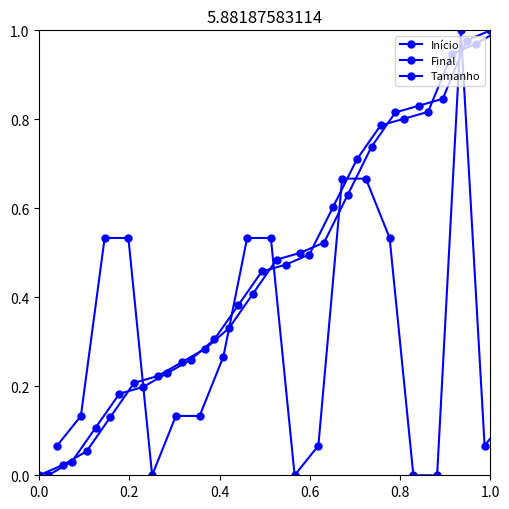

Which series has the widest spread of values?

Início